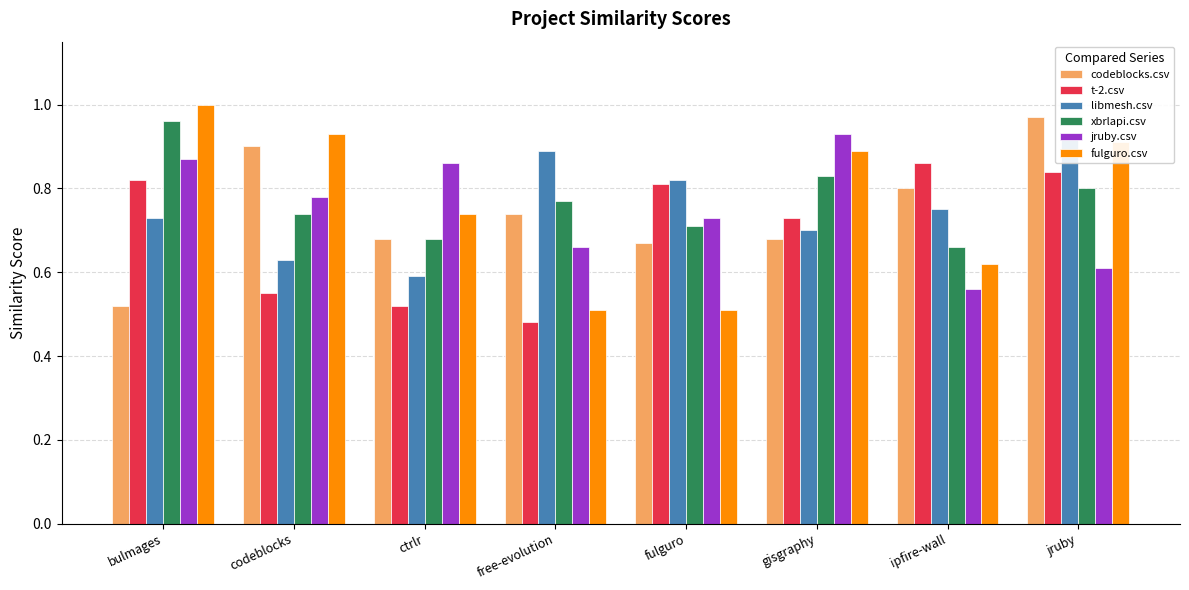

Reading left to right, transcribe all the data shown in this chart.

codeblocks.csv: bulmages=0.5	codeblocks=0.9	ctrlr=0.7	free-evolution=0.7	fulguro=0.7	gisgraphy=0.7	ipfire-wall=0.8	jruby=1.0
t-2.csv: bulmages=0.8	codeblocks=0.6	ctrlr=0.5	free-evolution=0.5	fulguro=0.8	gisgraphy=0.7	ipfire-wall=0.9	jruby=0.8
libmesh.csv: bulmages=0.7	codeblocks=0.6	ctrlr=0.6	free-evolution=0.9	fulguro=0.8	gisgraphy=0.7	ipfire-wall=0.8	jruby=0.9
xbrlapi.csv: bulmages=1.0	codeblocks=0.7	ctrlr=0.7	free-evolution=0.8	fulguro=0.7	gisgraphy=0.8	ipfire-wall=0.7	jruby=0.8
jruby.csv: bulmages=0.9	codeblocks=0.8	ctrlr=0.9	free-evolution=0.7	fulguro=0.7	gisgraphy=0.9	ipfire-wall=0.6	jruby=0.6
fulguro.csv: bulmages=1.0	codeblocks=0.9	ctrlr=0.7	free-evolution=0.5	fulguro=0.5	gisgraphy=0.9	ipfire-wall=0.6	jruby=0.9